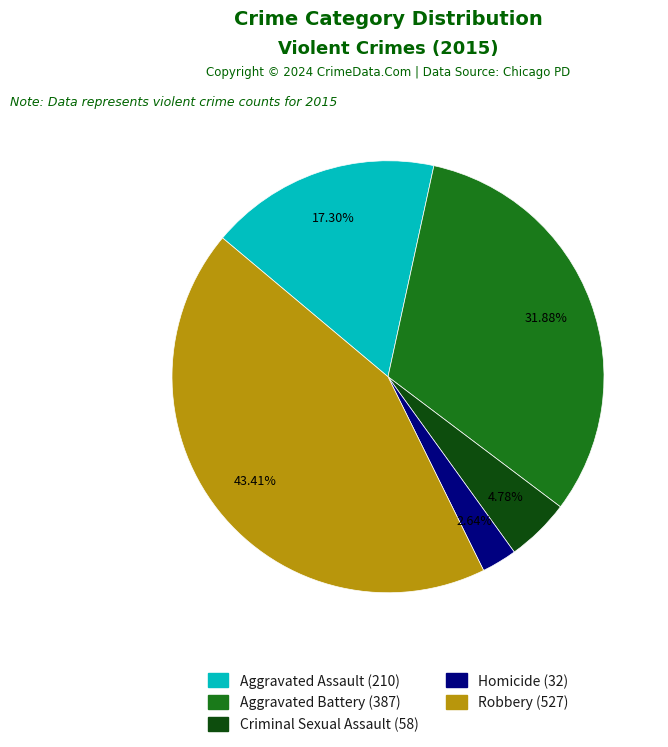

Which category has the smallest portion of the pie?

Homicide